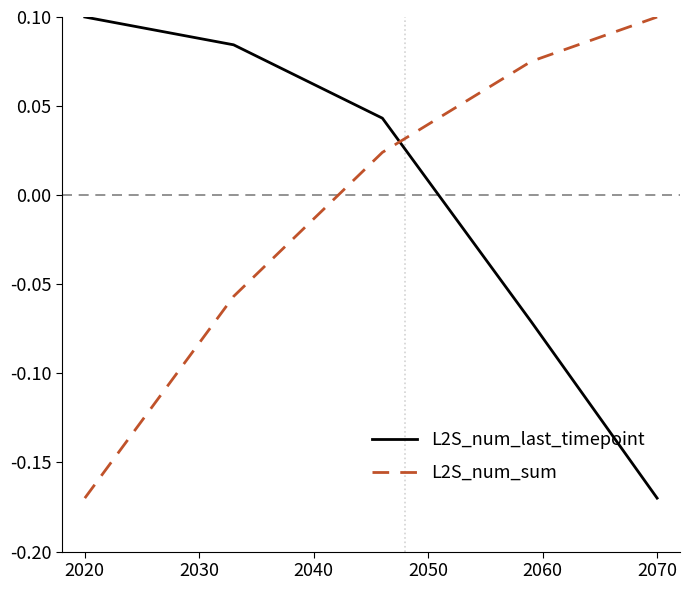

Does the chart have visible grid lines?

No